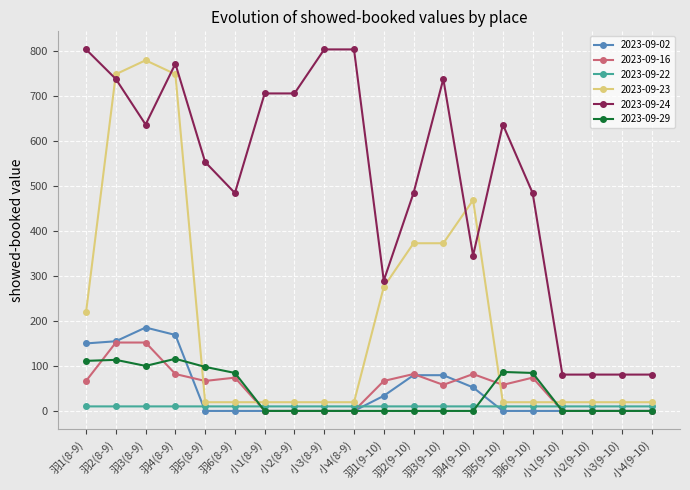

Where does the 2023-09-16 series first go above 66?

羽1(8-9)